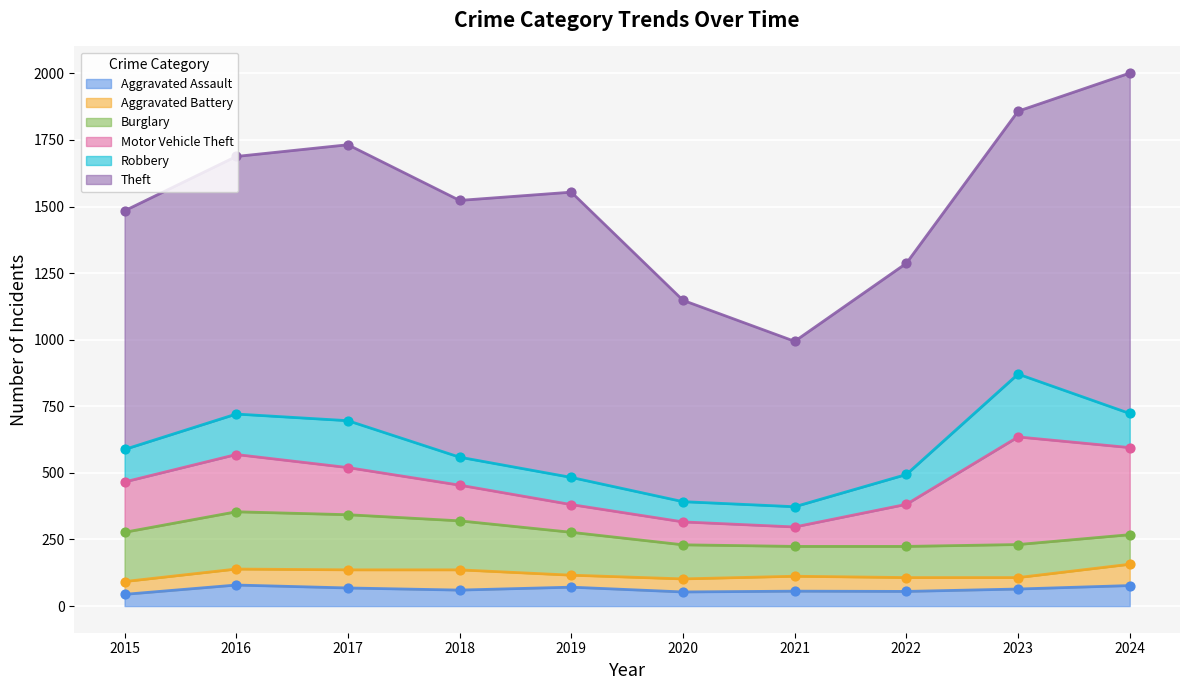

What are all the series names shown in the legend?

Aggravated Assault, Aggravated Battery, Burglary, Motor Vehicle Theft, Robbery, Theft